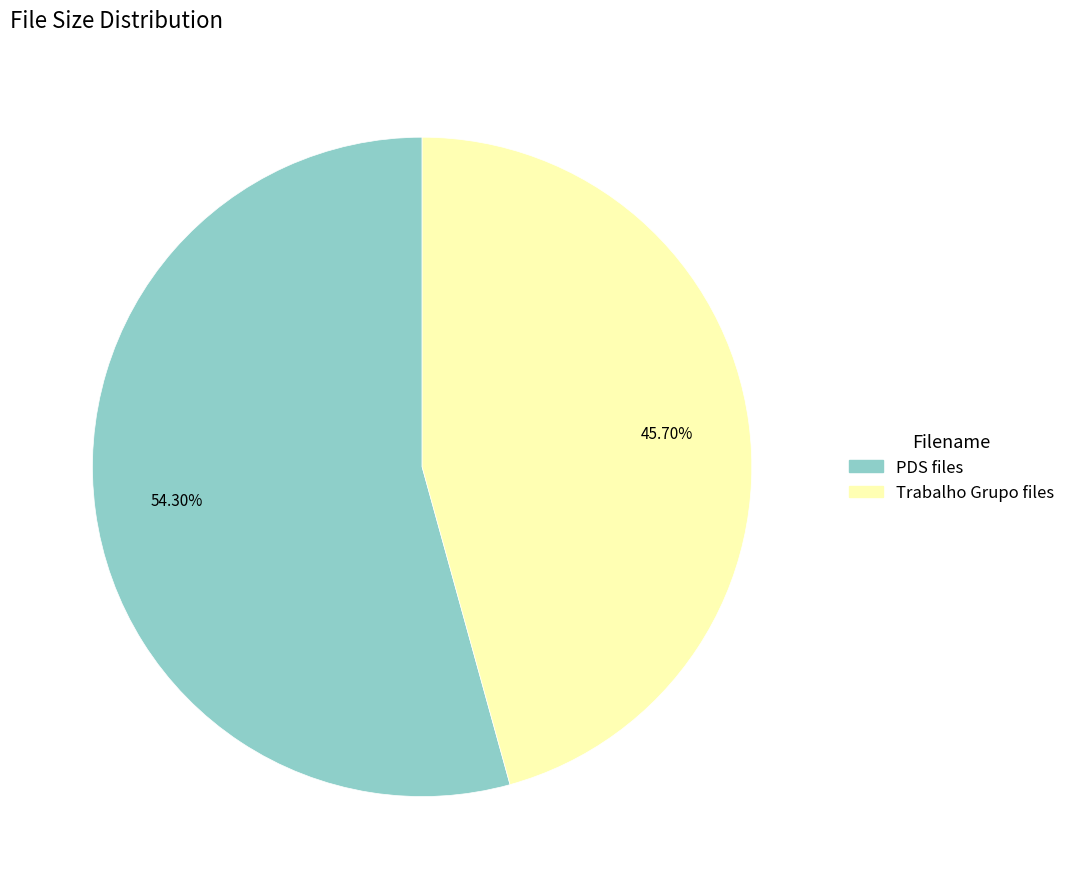

Is there a majority slice in this chart?

Yes